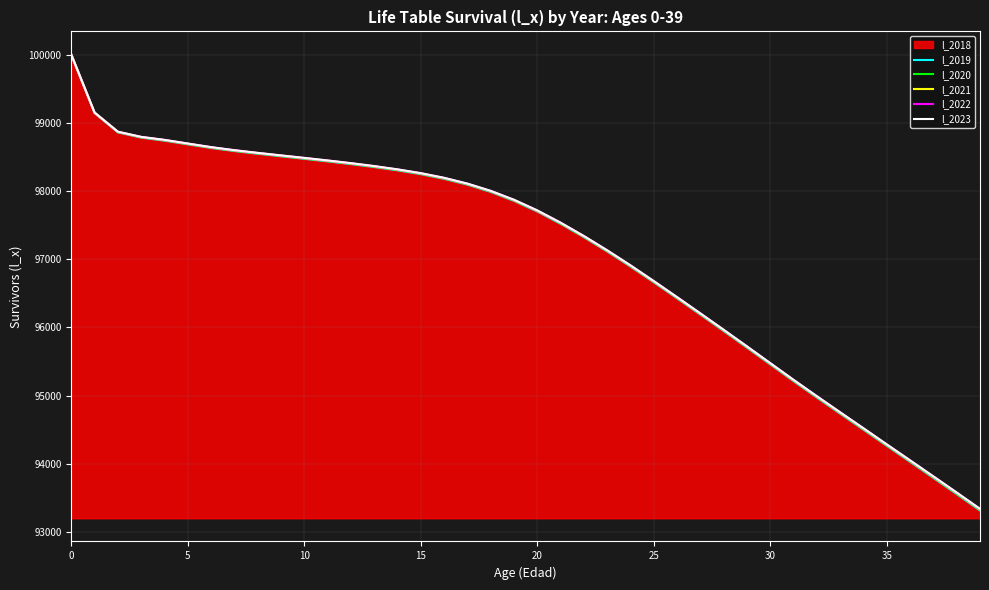

True or false: l_2020 and l_2021 intersect in this chart.

False